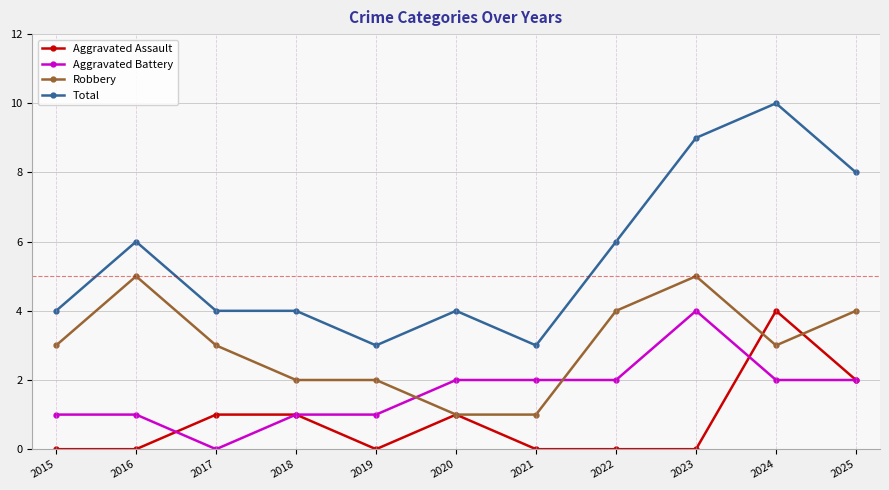

How many distinct data groups are displayed?

4